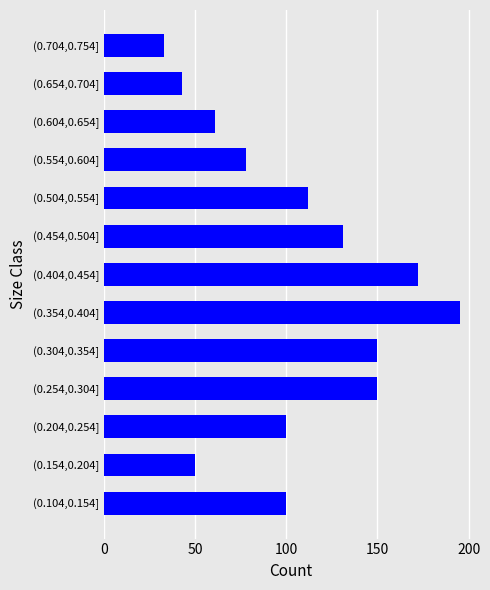

The value at (0.254,0.304] is 150. True or false?

True